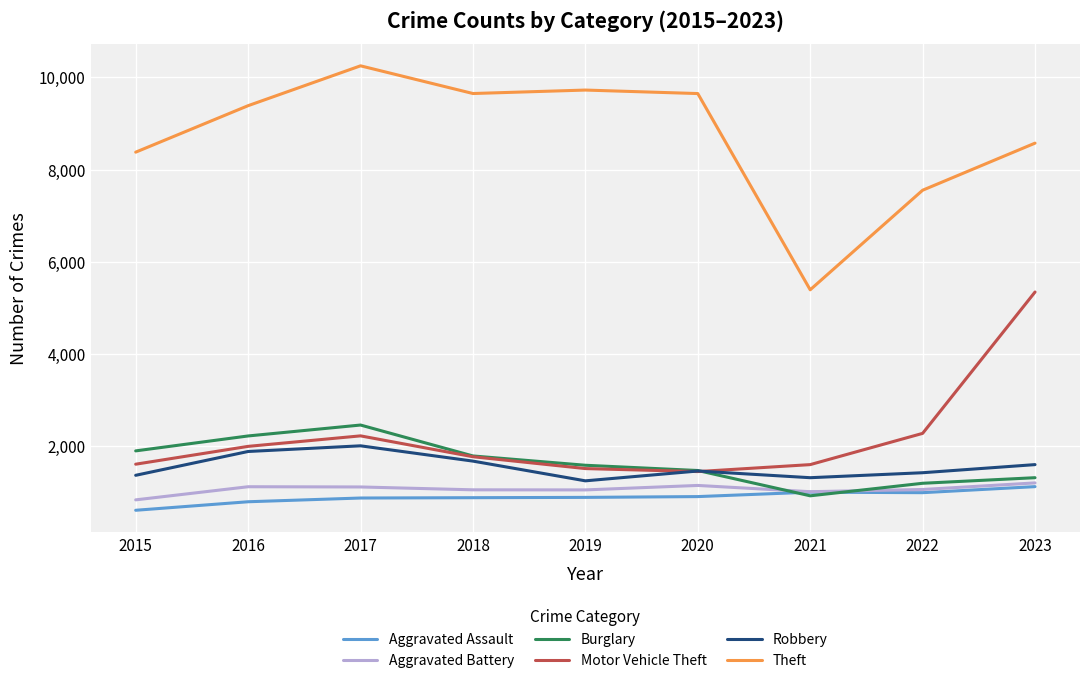

At 2015, list the series in order from largest to smallest.

Theft, Burglary, Motor Vehicle Theft, Robbery, Aggravated Battery, Aggravated Assault